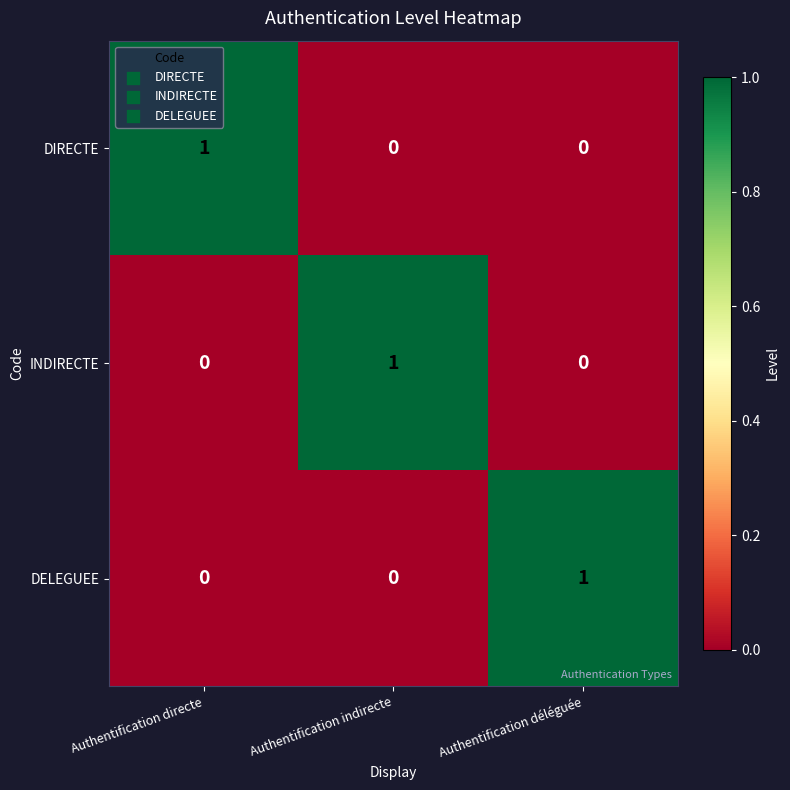

Which category has the highest value in the DELEGUEE series?

Authentification déléguée